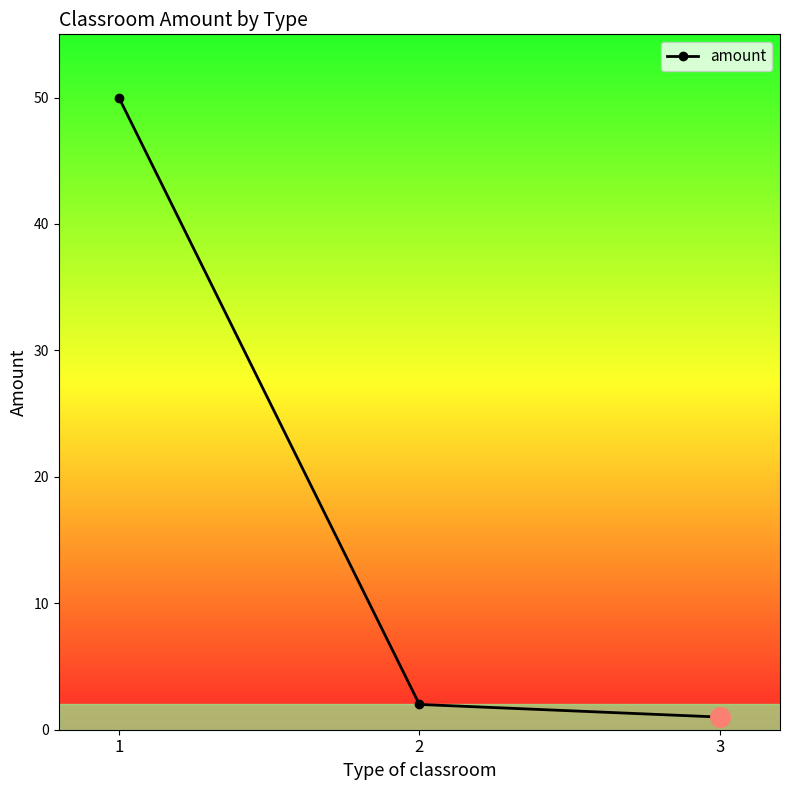

What is the value of the 3rd point from the left?

1